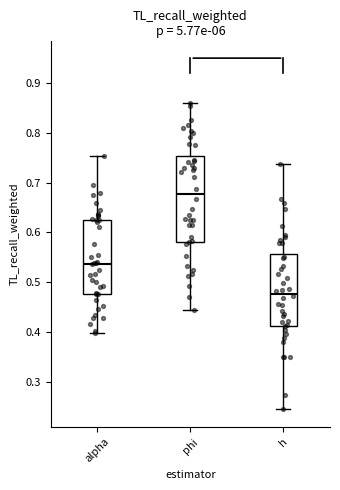

Reading left to right, transcribe this box plot: for each box, give where its median line is, the range the box spans, and where its two whiskers end, as read against the y-axis. The values are not printed on the chart, so give them approximately, as read against the axis.

alpha: median 0.54, box 0.48 to 0.63, whiskers 0.40 to 0.75
phi: median 0.68, box 0.58 to 0.75, whiskers 0.44 to 0.86
h: median 0.48, box 0.41 to 0.56, whiskers 0.24 to 0.74